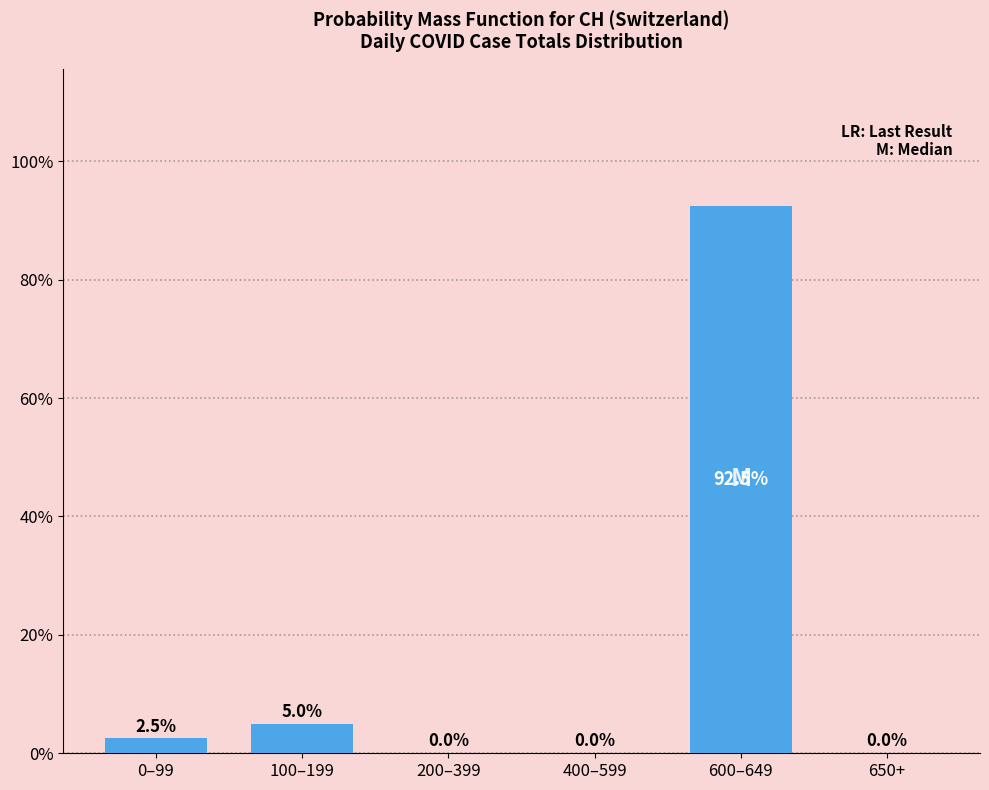

Reading right to left, what are all the values shown in this chart?

650+=0.0	600–649=92.5	400–599=0.0	200–399=0.0	100–199=5.0	0–99=2.5